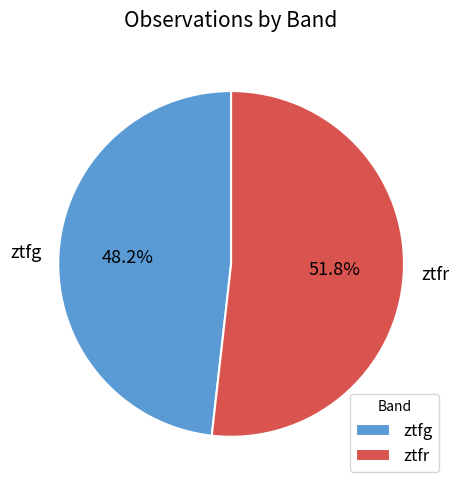

Is the sum of ztfg and ztfr greater than half?

Yes